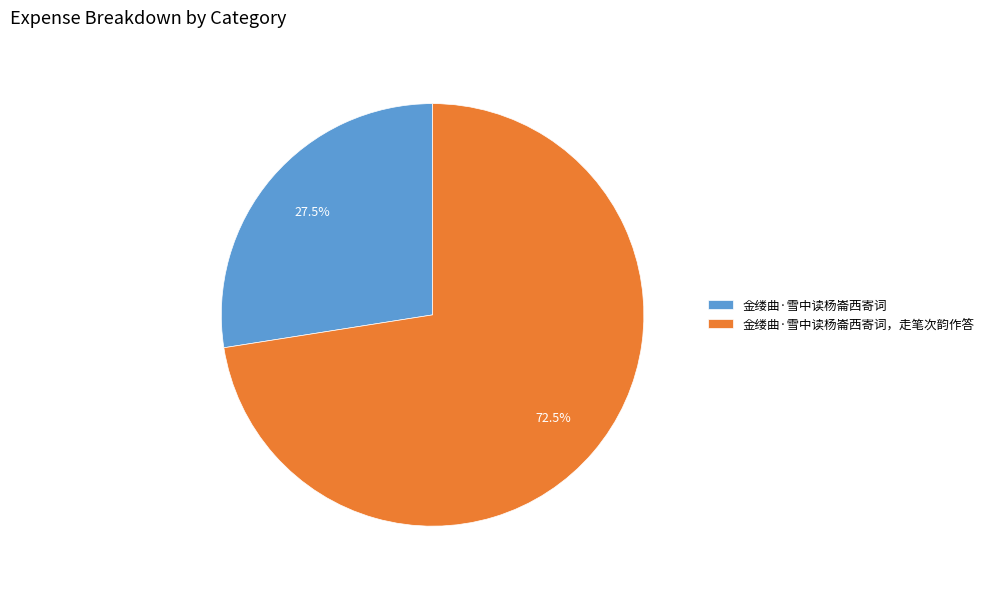

Rank the categories by value from lowest to highest.

金缕曲·雪中读杨崙西寄词, 金缕曲·雪中读杨崙西寄词，走笔次韵作答